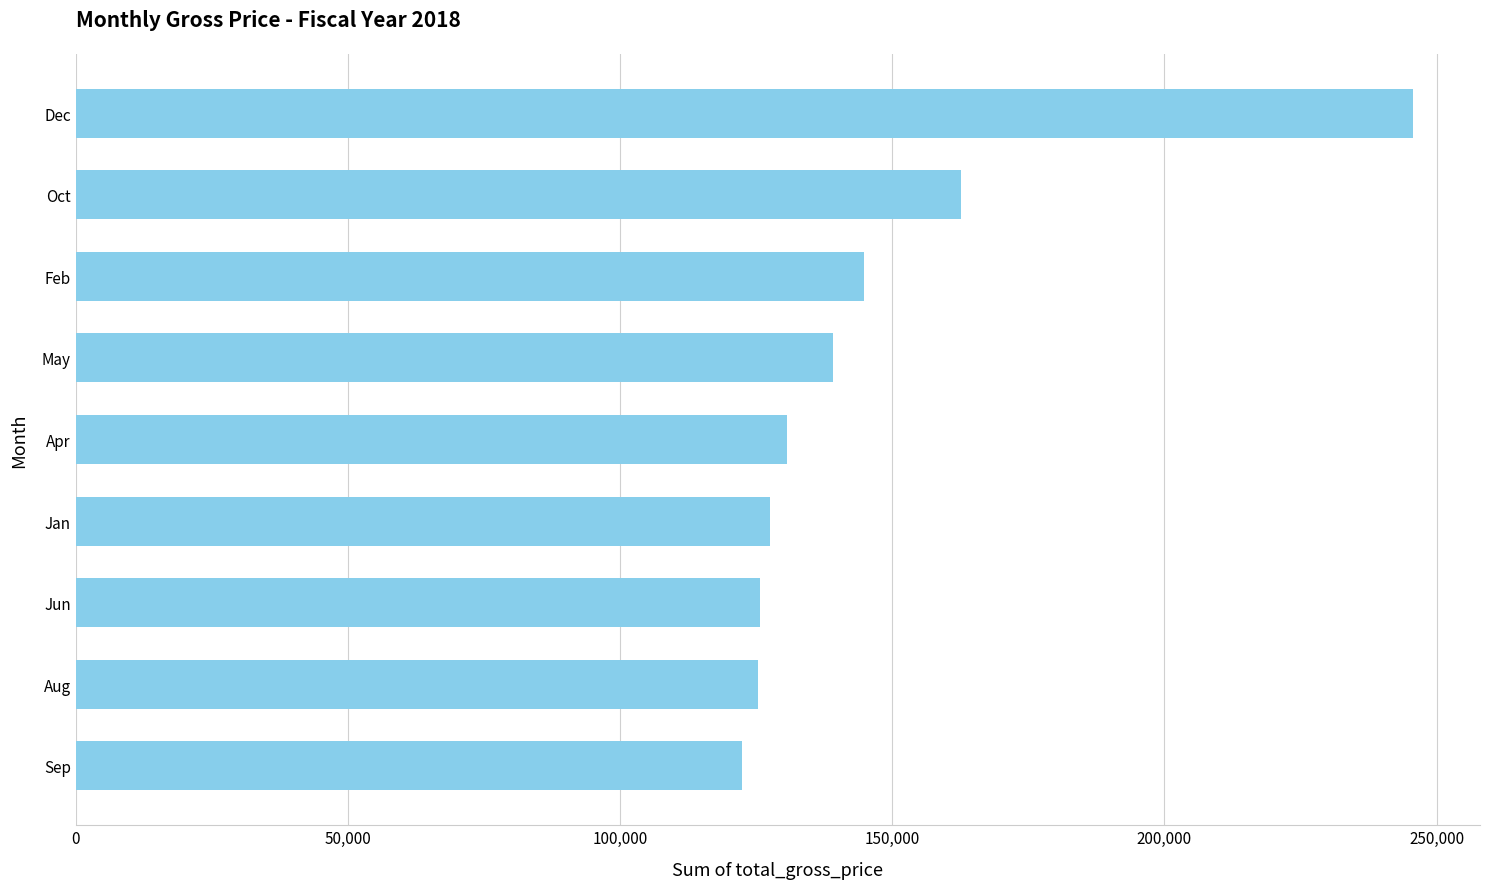

What is the minimum value shown in the chart?

122407.6